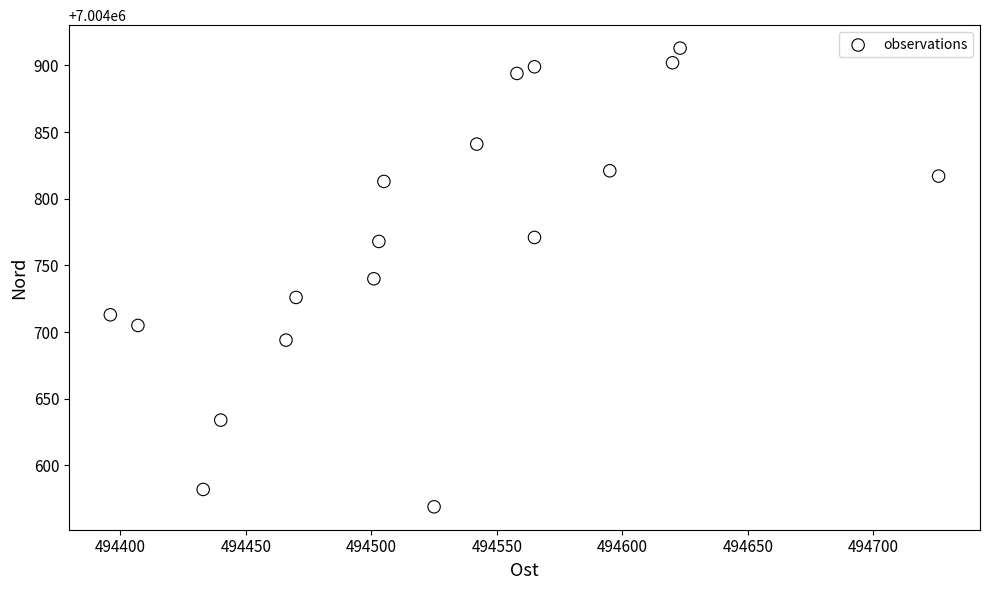

What is the range of Y values (max minus min)?

344